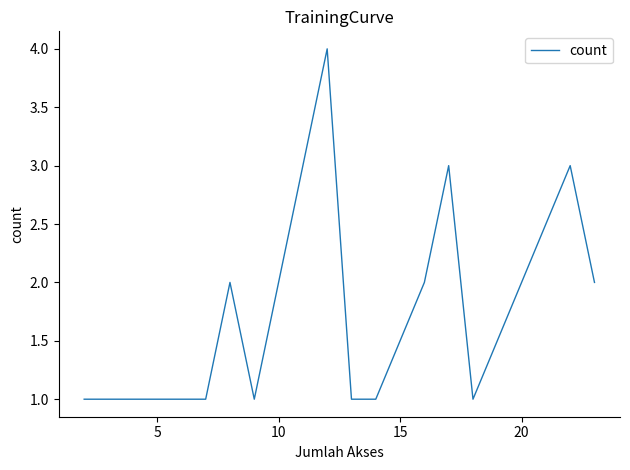

How many lines are shown in the chart?

1